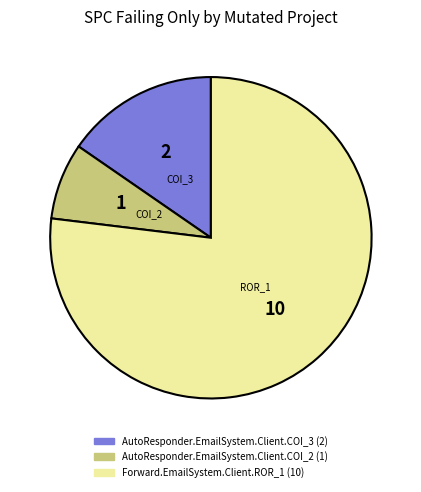

Is AutoResponder.EmailSystem.Client.COI_3 the majority of the pie?

No